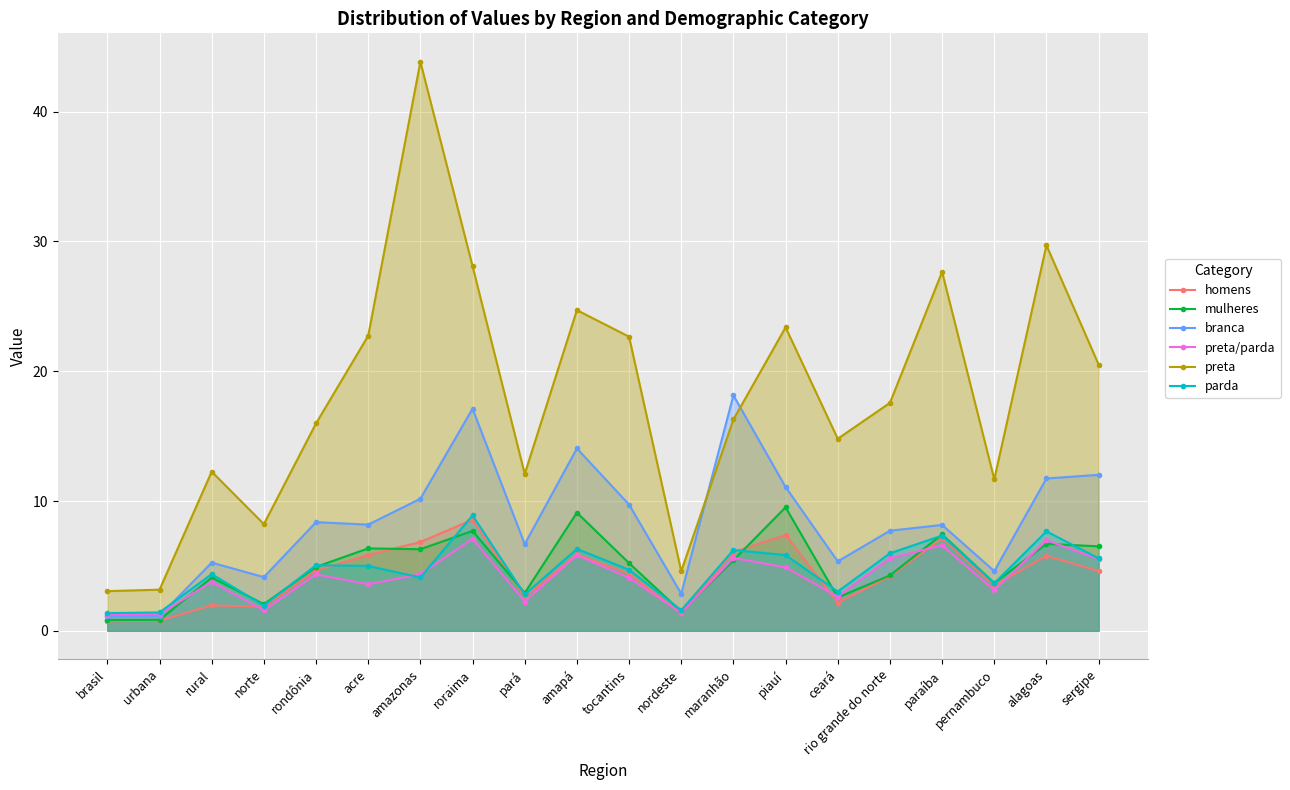

Is the value of preta/parda at urbana greater than the value of mulheres at rondônia?

No